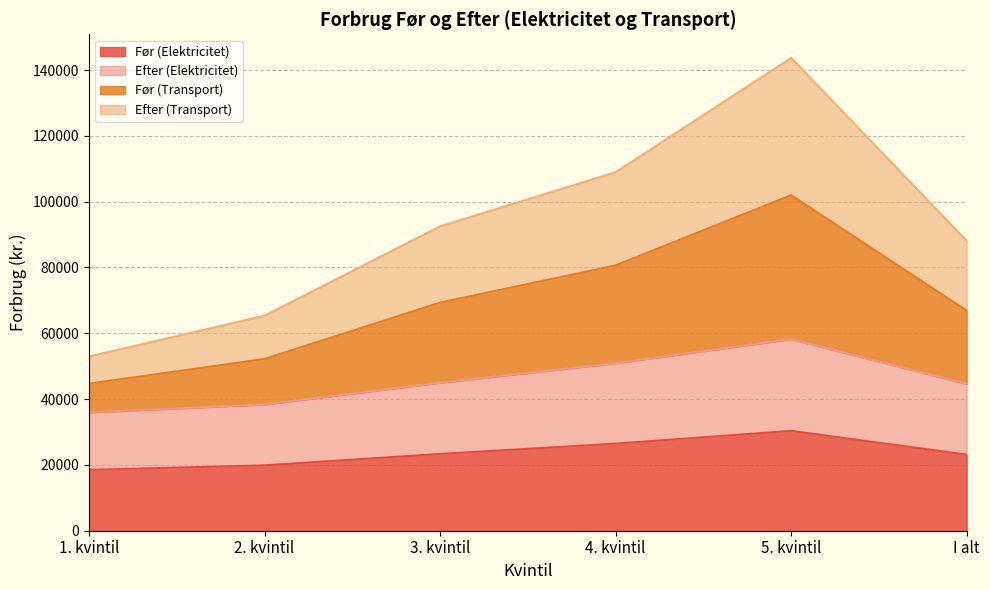

True or false: Før (Transport) and Efter (Transport) cross at least once.

False